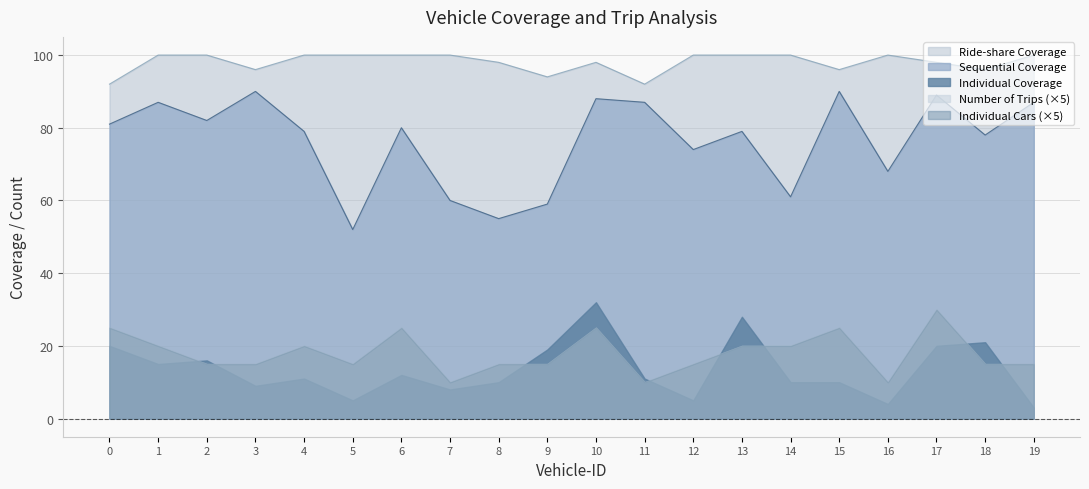

Which series has the largest range (max minus min)?

Sequential Coverage